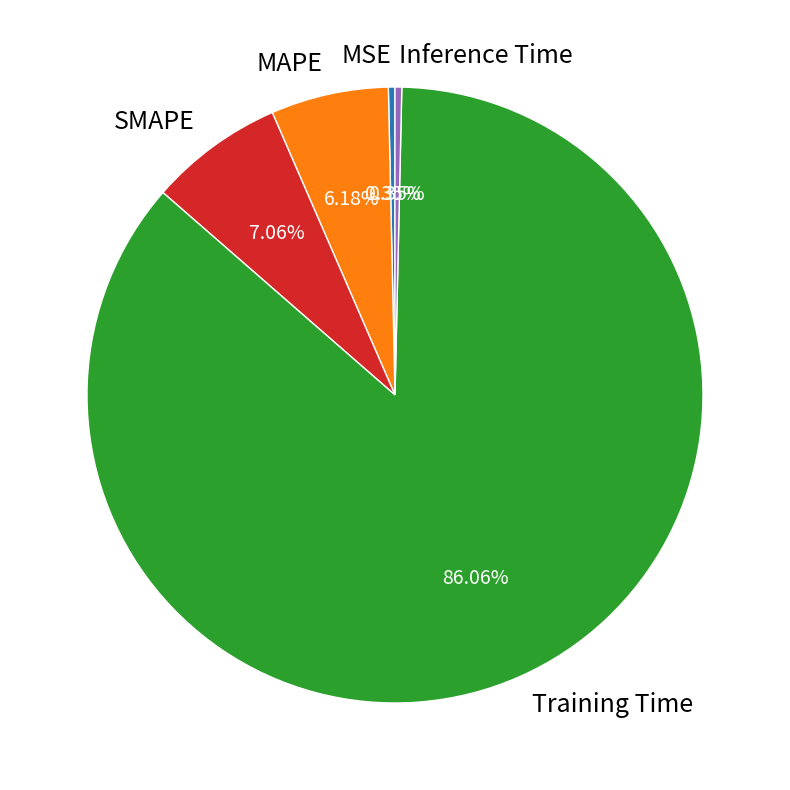

What is the total percentage of Training Time and Inference Time?

86.4%